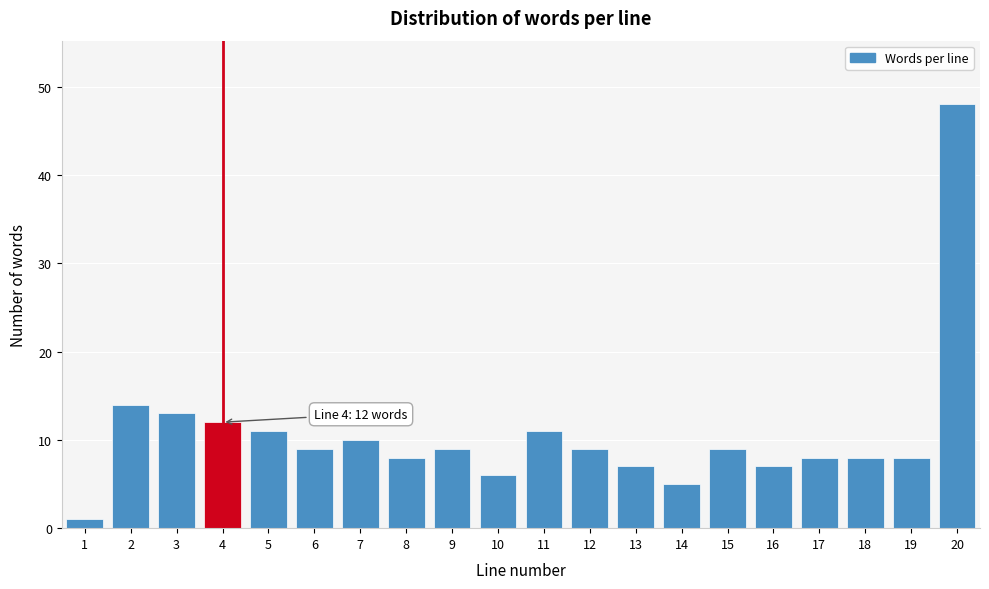

Reading right to left, transcribe all the data shown in this chart.

48	8	8	8	7	9	5	7	9	11	6	9	8	10	9	11	12	13	14	1